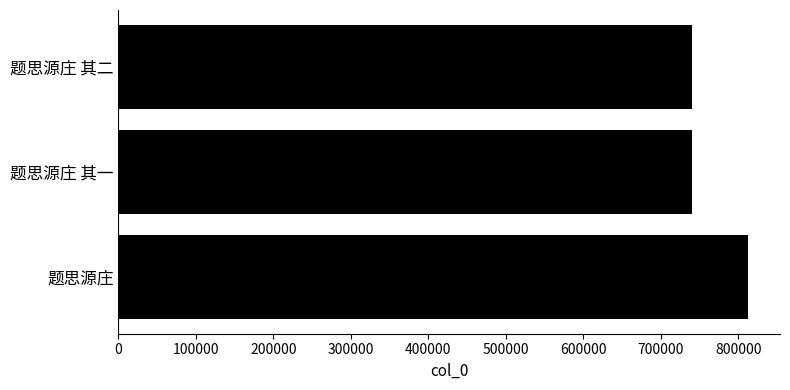

Approximately how many times larger is the value at 题思源庄 其一 compared to 题思源庄 其二?

1.0